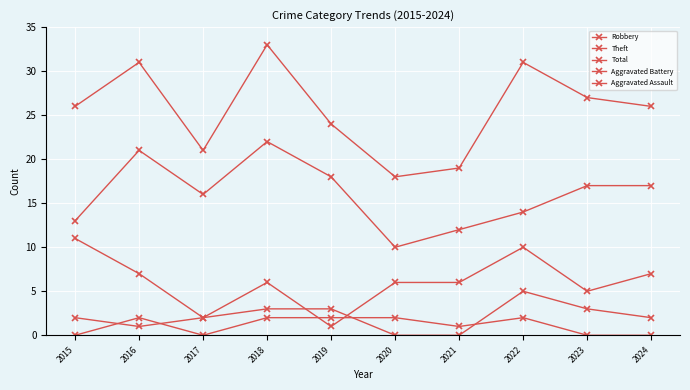

At which label is Total closest to 25?

2015